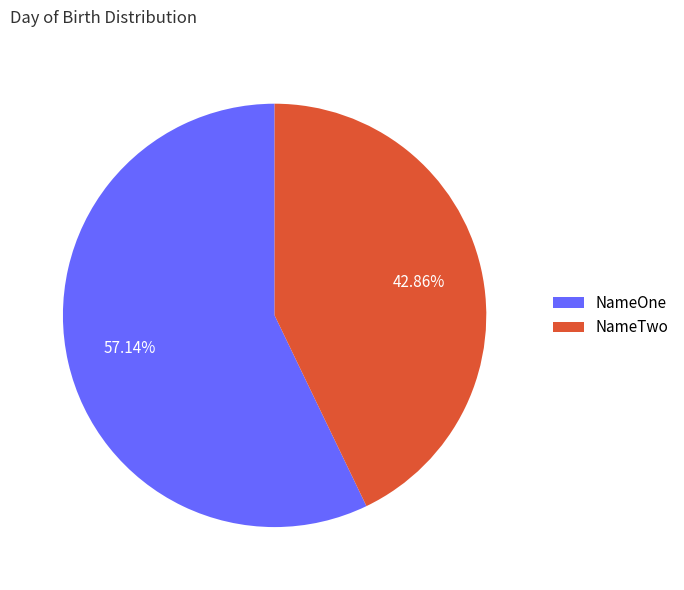

Between NameOne and NameTwo, which is larger?

NameOne